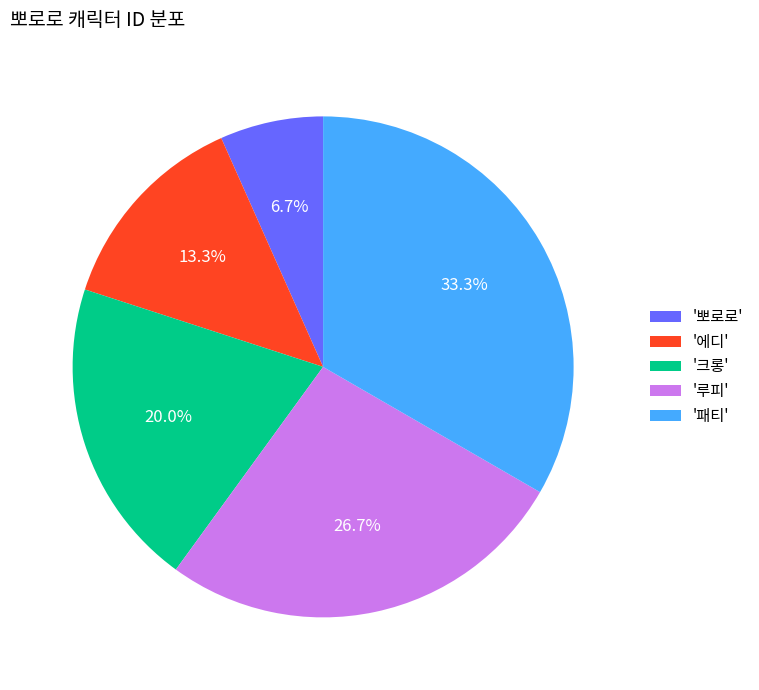

Which has a higher value, '뽀로로' or '패티'?

'패티'